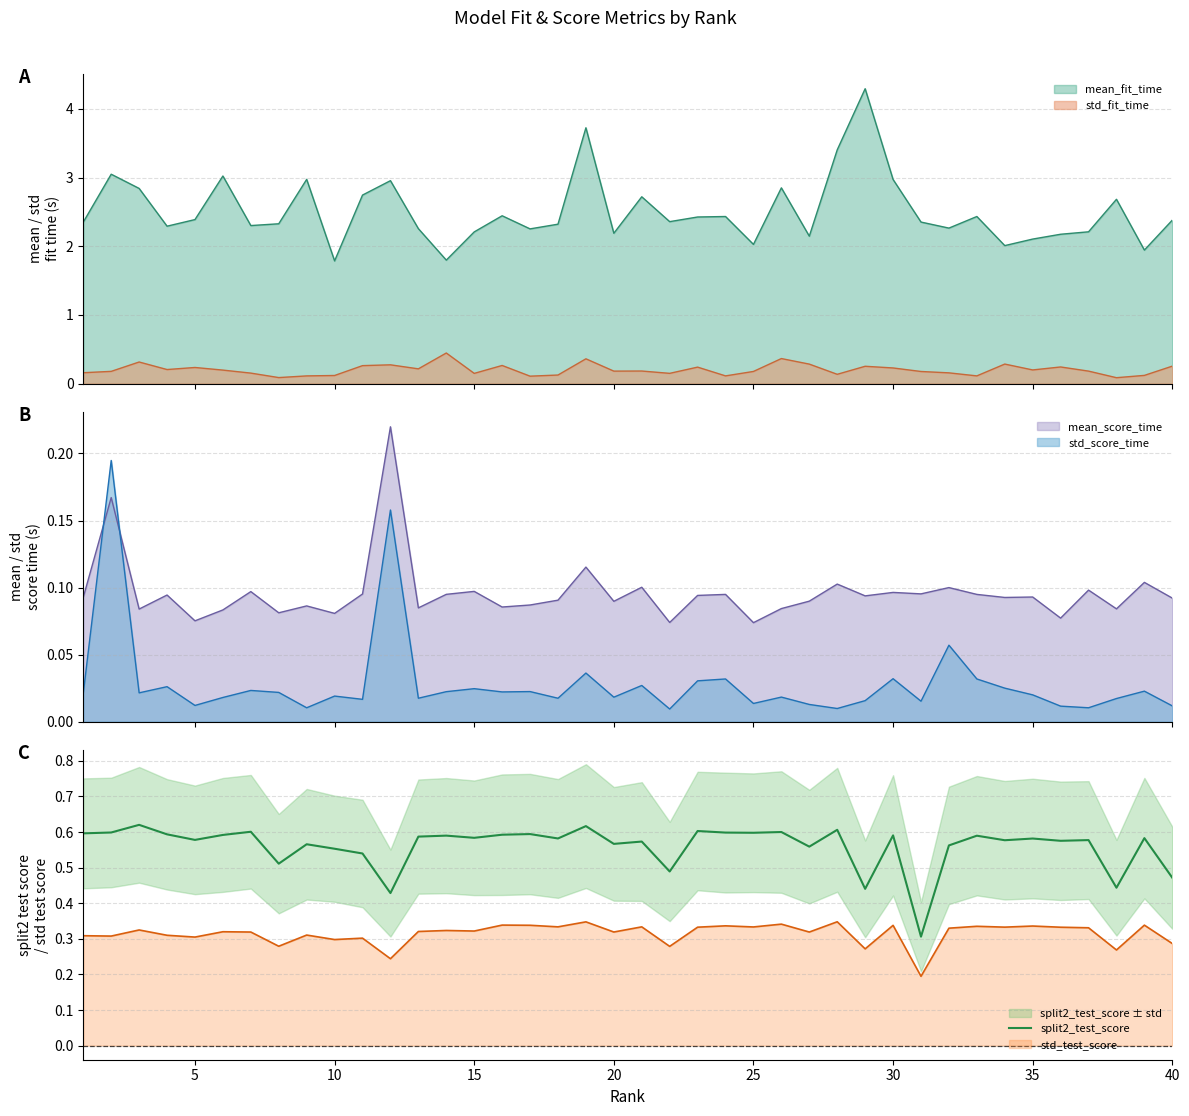

True or false: the data has more than 2 interior local peaks.

True